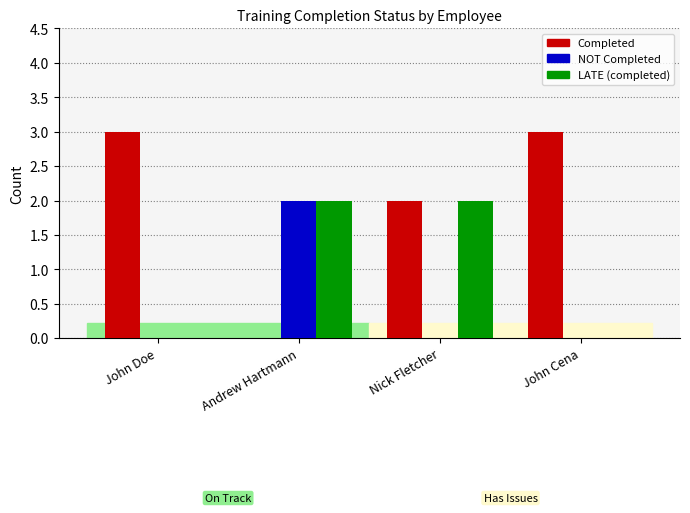

What is the approximate value of Completed at John Cena?

3